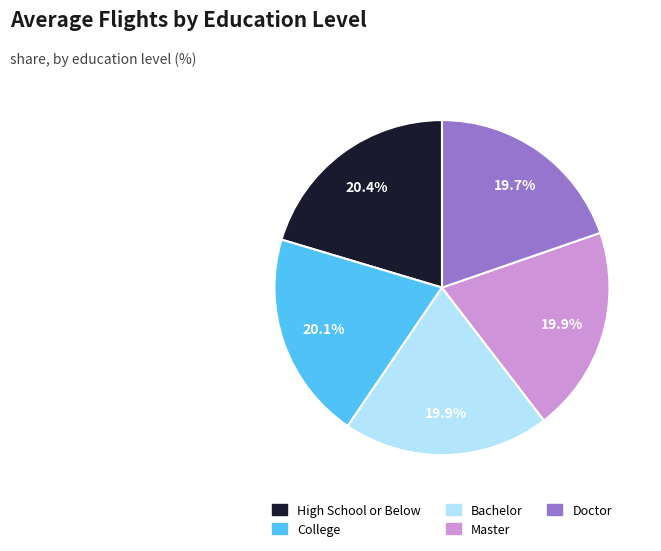

How many slices are in this pie chart?

5